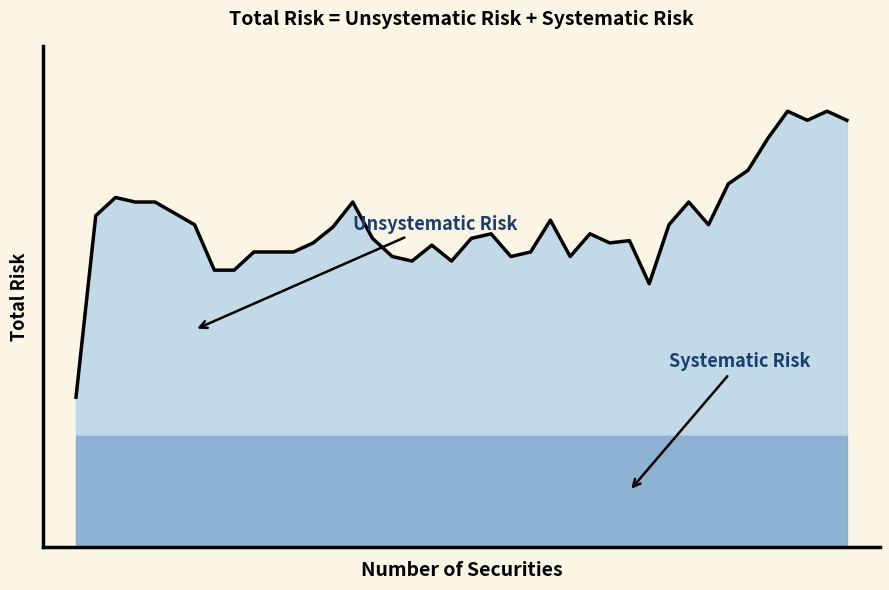

What is the maximum value shown in the chart?

0.4